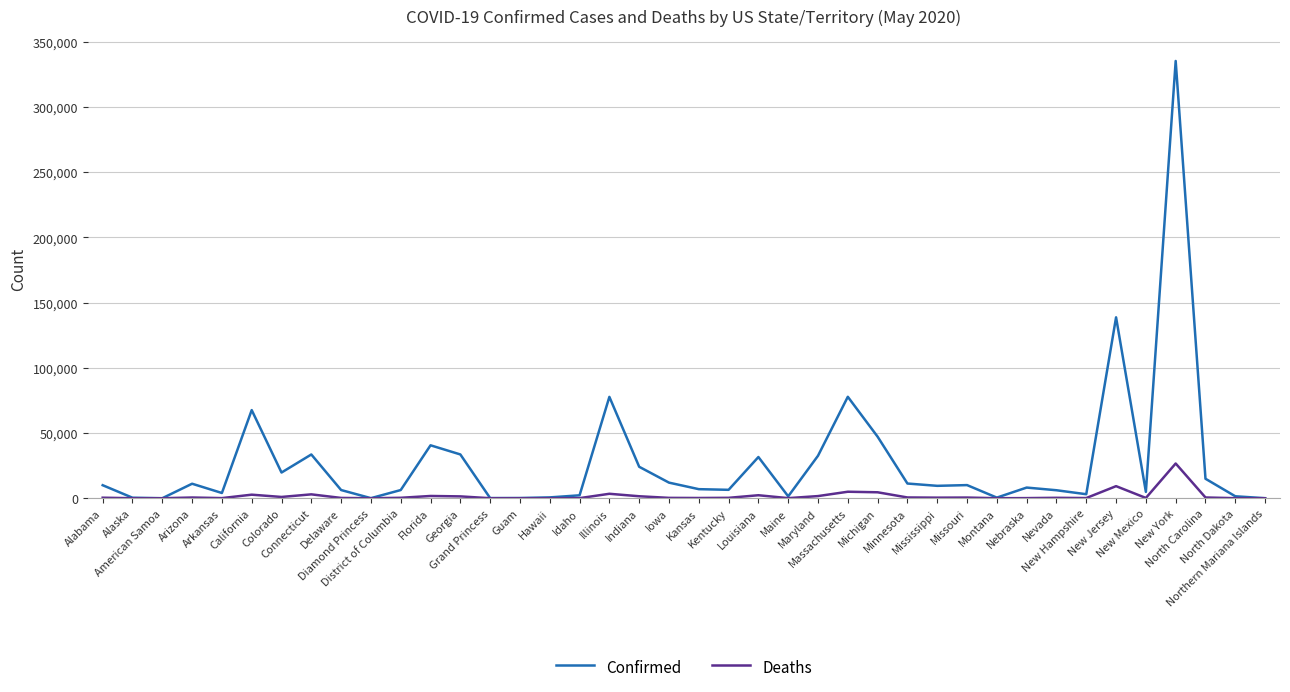

What is the difference between the Confirmed values at New York and Arizona?

324276